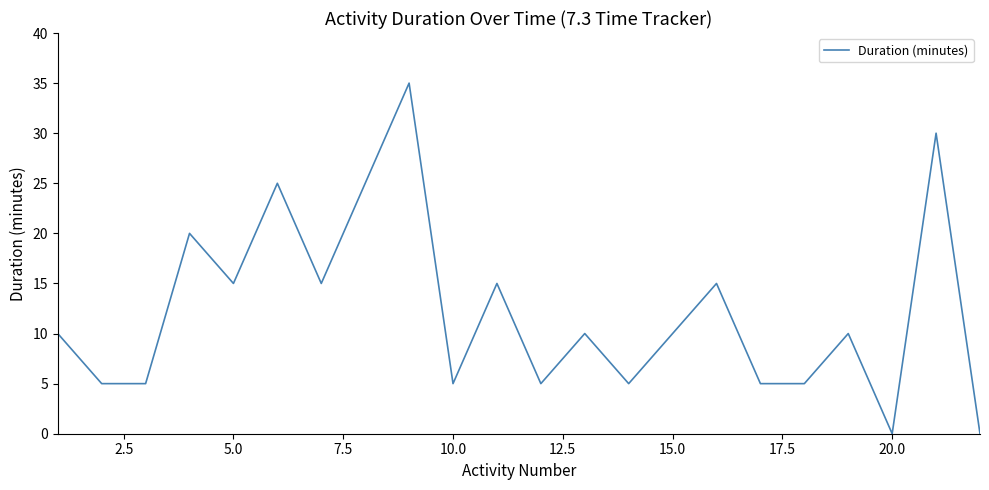

What is the difference between the maximum and minimum values?

35